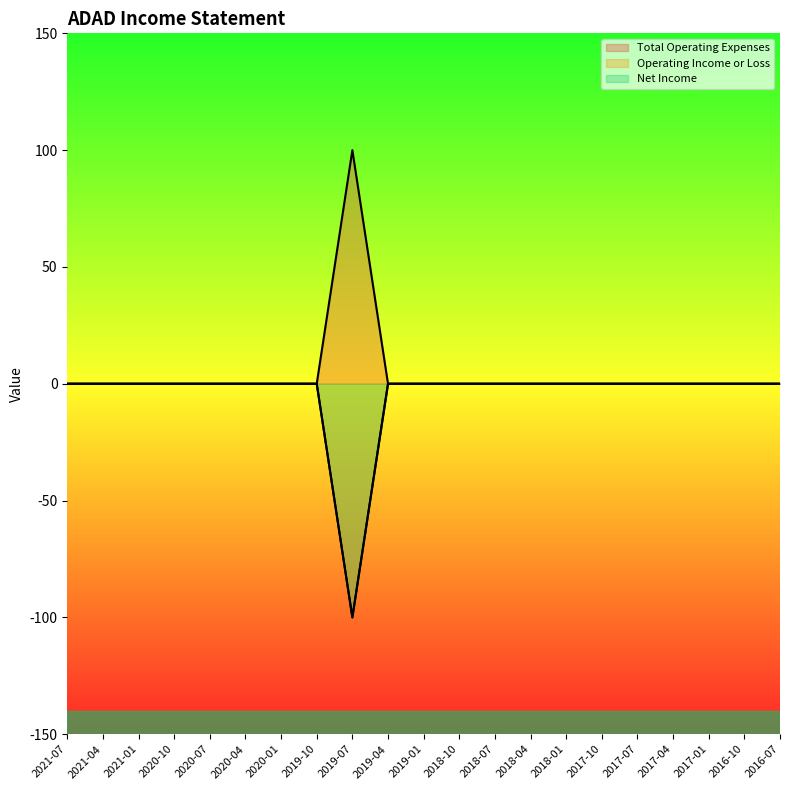

True or false: Operating Income or Loss and Net Income intersect in this chart.

False